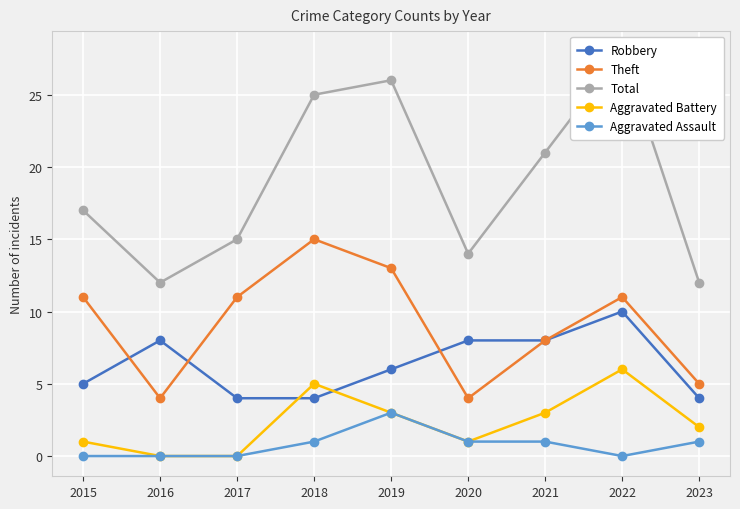

At how many categories does at least one series exceed 8?

9